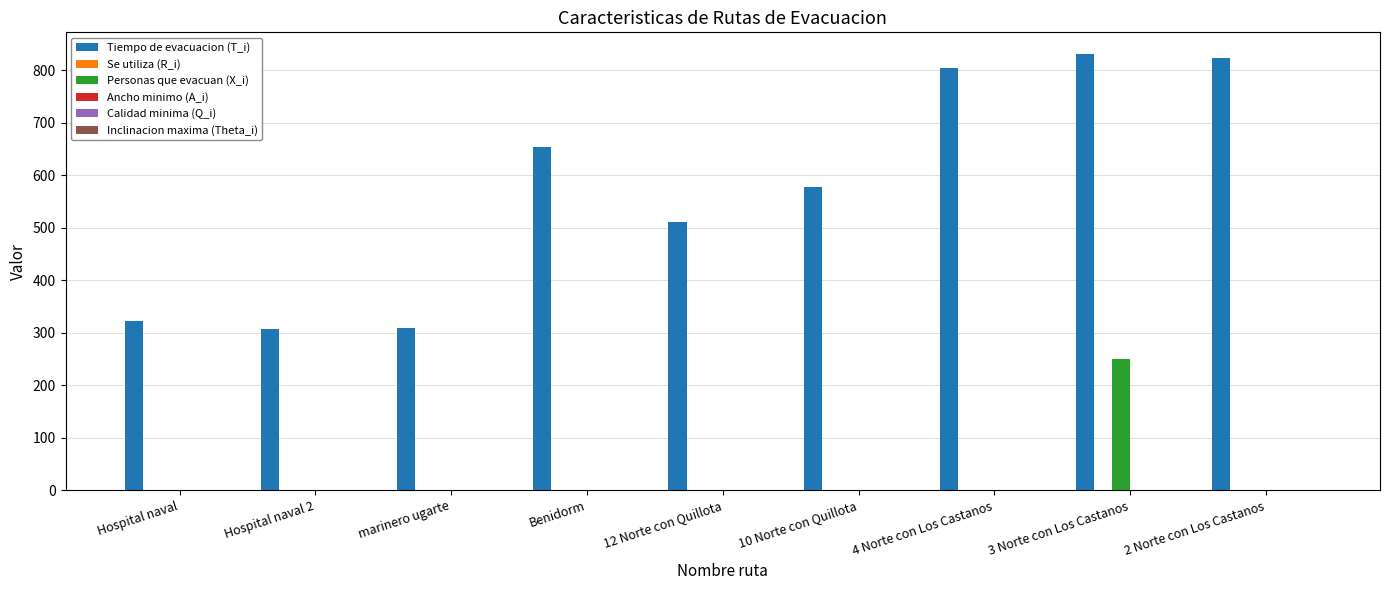

What is the greatest value displayed?

830.8